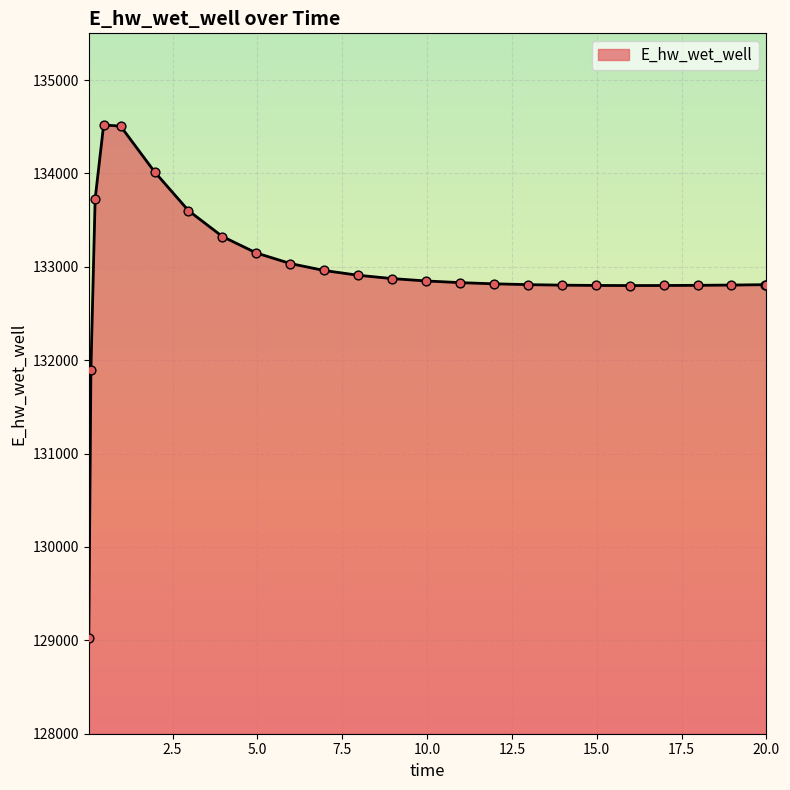

What is the maximum value shown in the chart?

134518.8